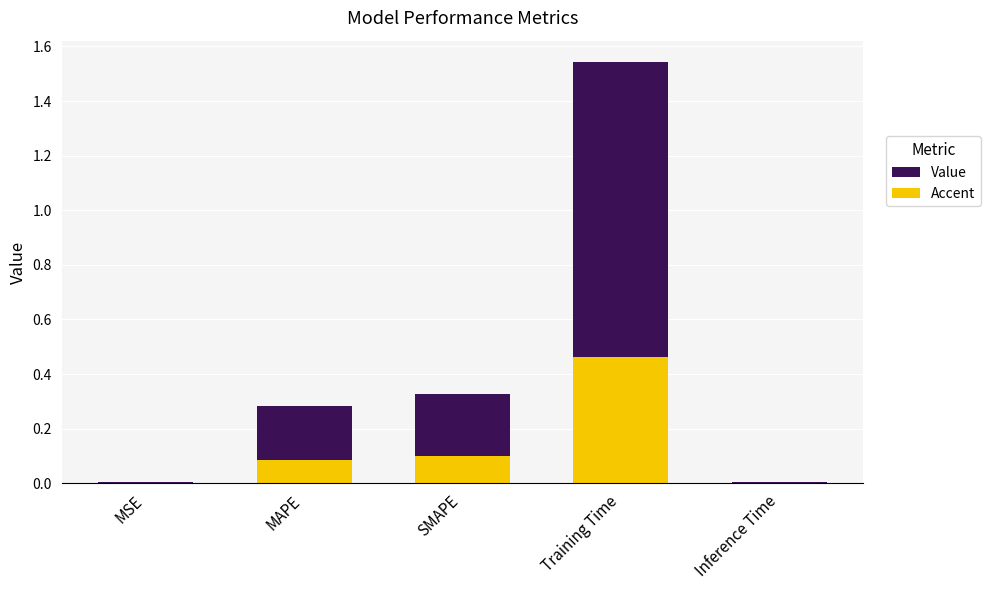

Reading left to right, list all the values displayed in this chart.

col_1: MSE=0.0	MAPE=0.3	SMAPE=0.3	Training Time=1.5	Inference Time=0.0
col_1 (accent): MSE=0.0	MAPE=0.1	SMAPE=0.1	Training Time=0.5	Inference Time=0.0